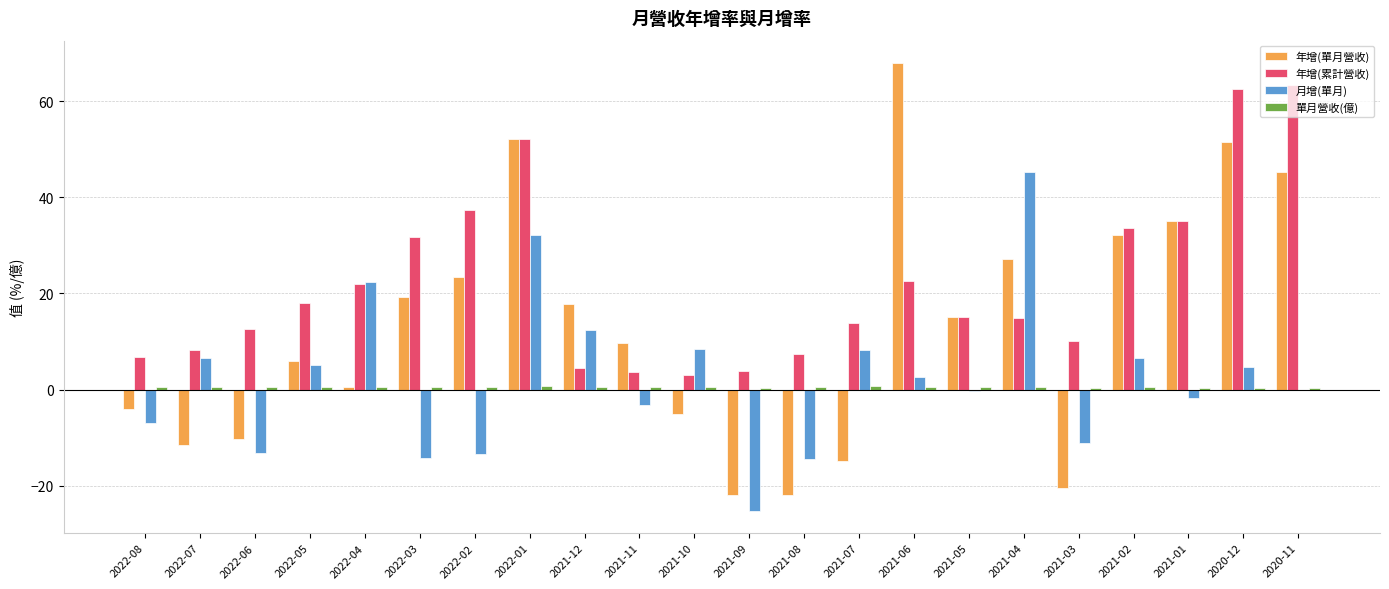

How many distinct data groups are displayed?

4